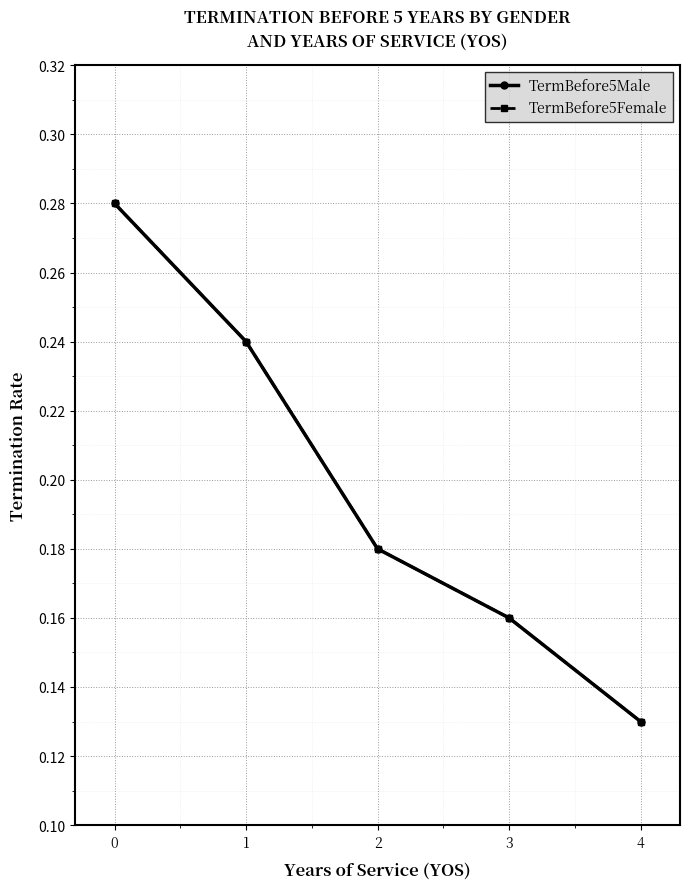

What is the average value of the TermBefore5Female series?

0.2